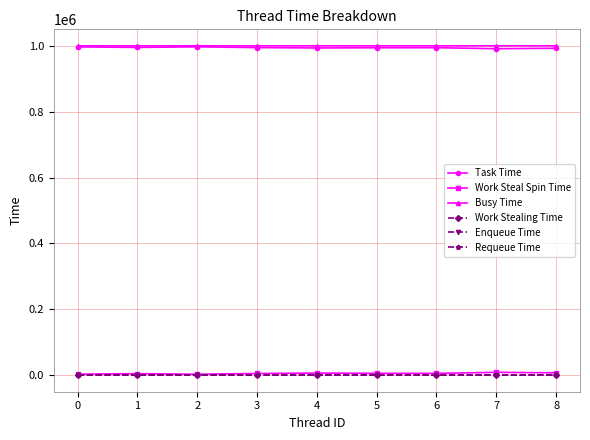

Between 5 and 6, which series saw the biggest shift?

Work Steal Spin Time